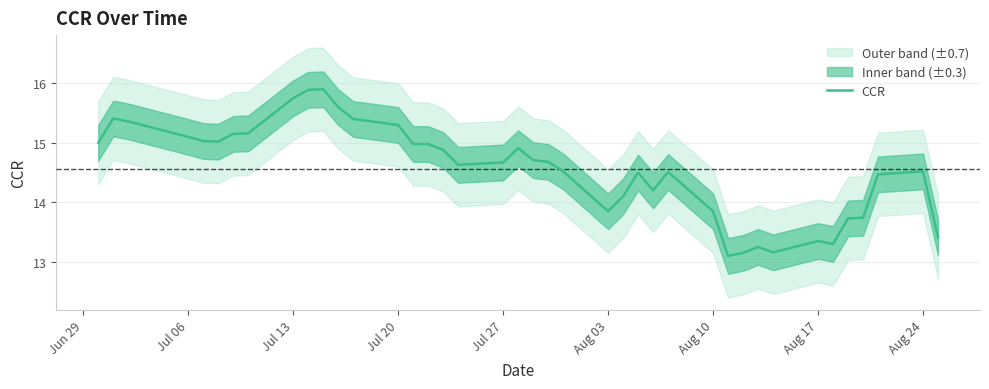

What is the minimum value for CCR?

13.1